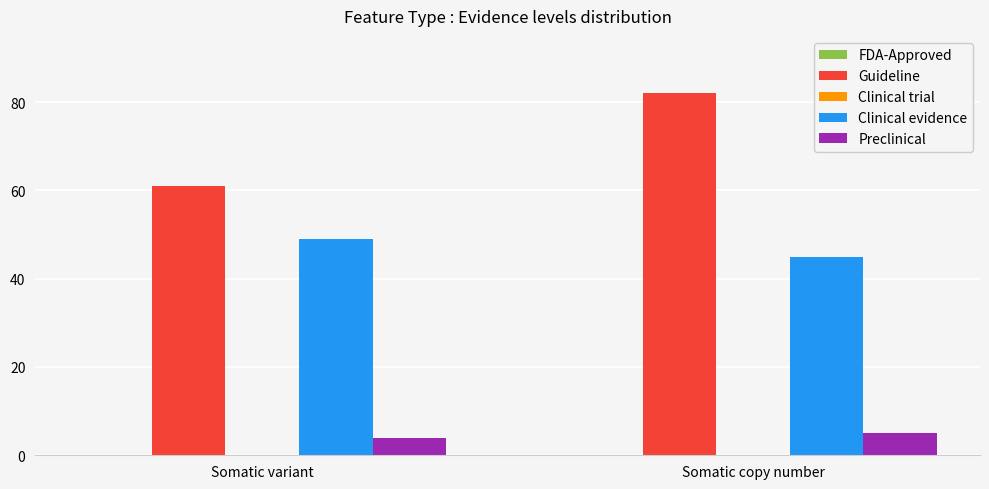

The Clinical evidence series shows 74 at Somatic variant. True or false?

False